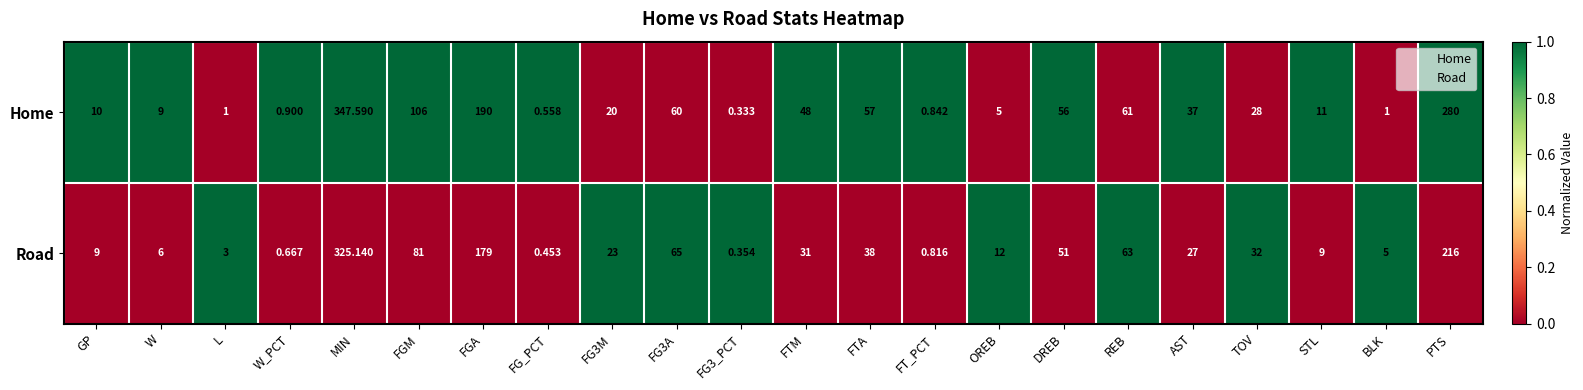

How many categories are shown in the chart?

22